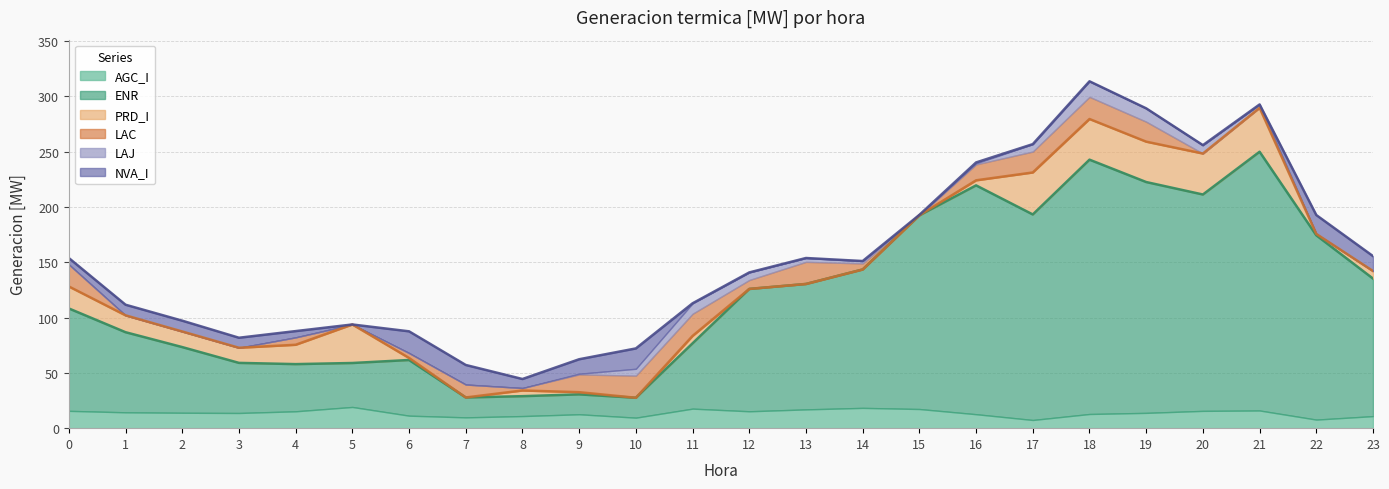

At which label is AGC_I closest to 13?

18